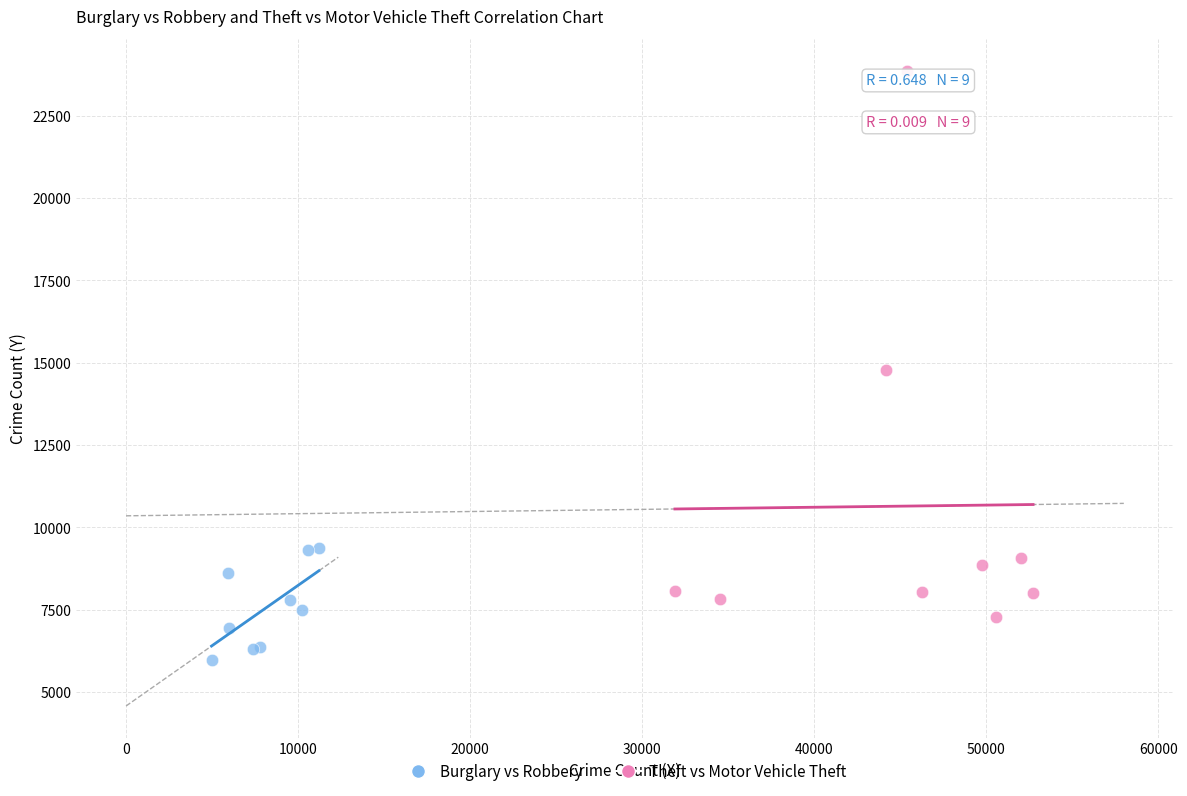

Which series has the widest spread of Y values?

Theft vs Motor Vehicle Theft